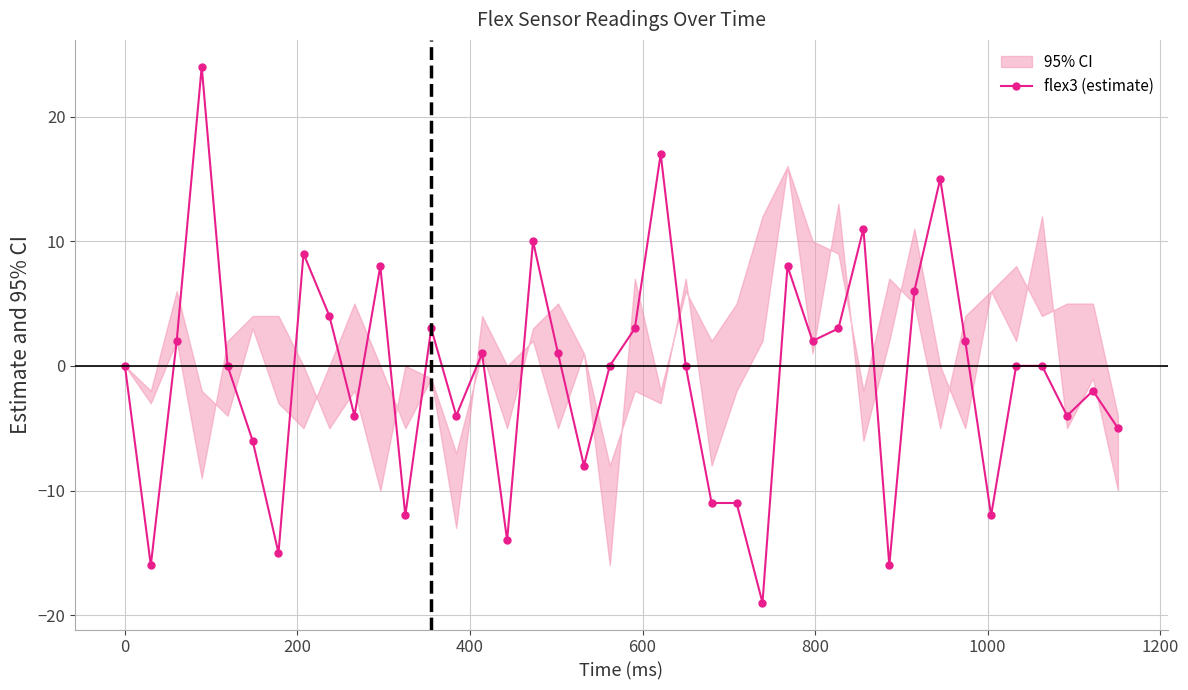

What is the lowest value of the flex3 (estimate) series?

-19